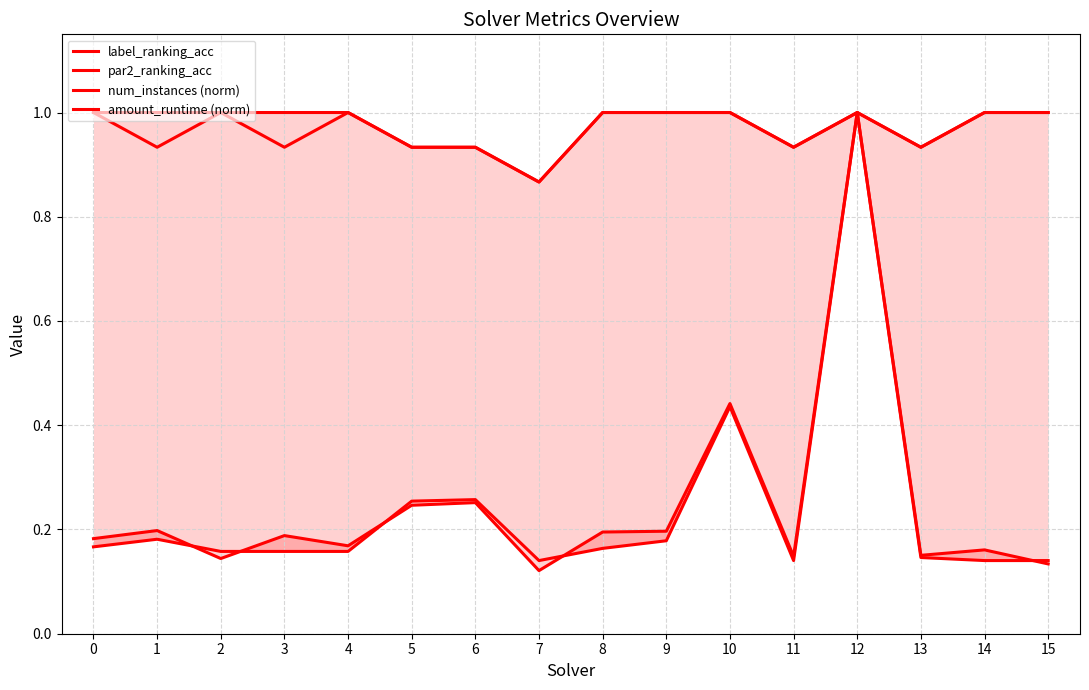

How many series are shown in this chart?

4